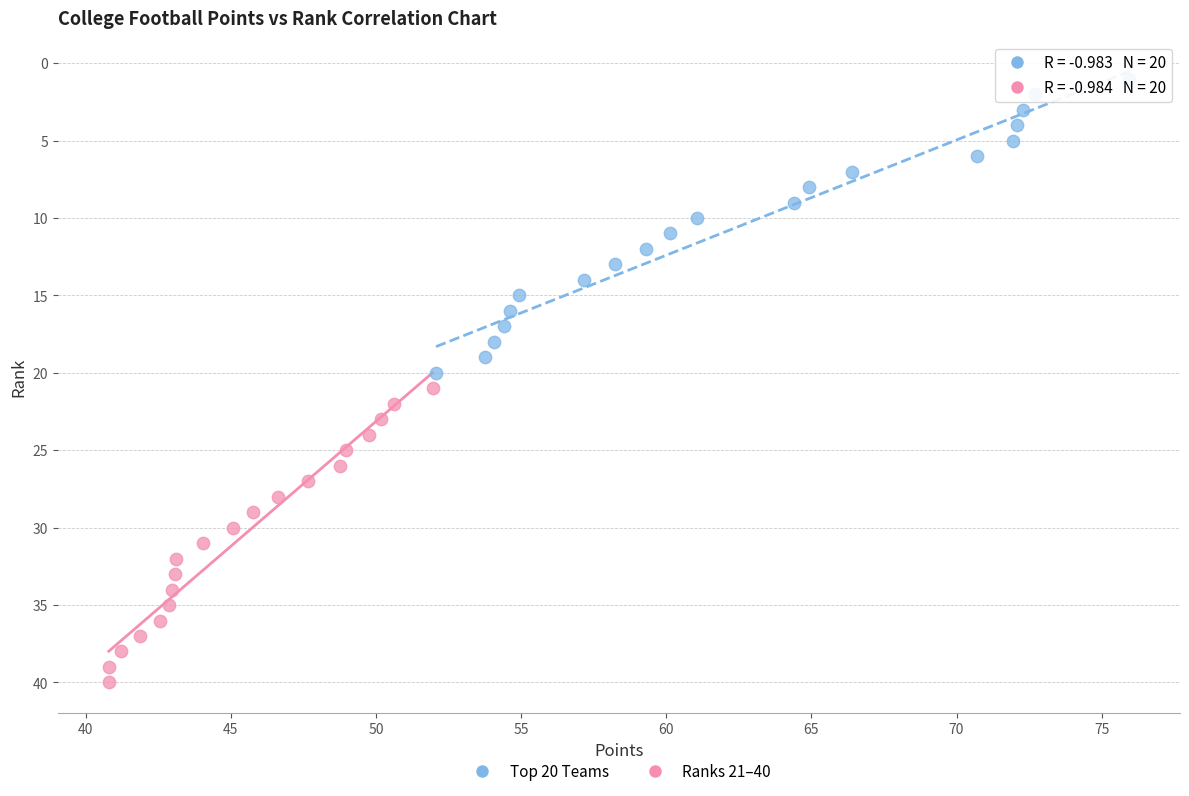

Which series reaches the minimum Y coordinate?

Top 20 Teams